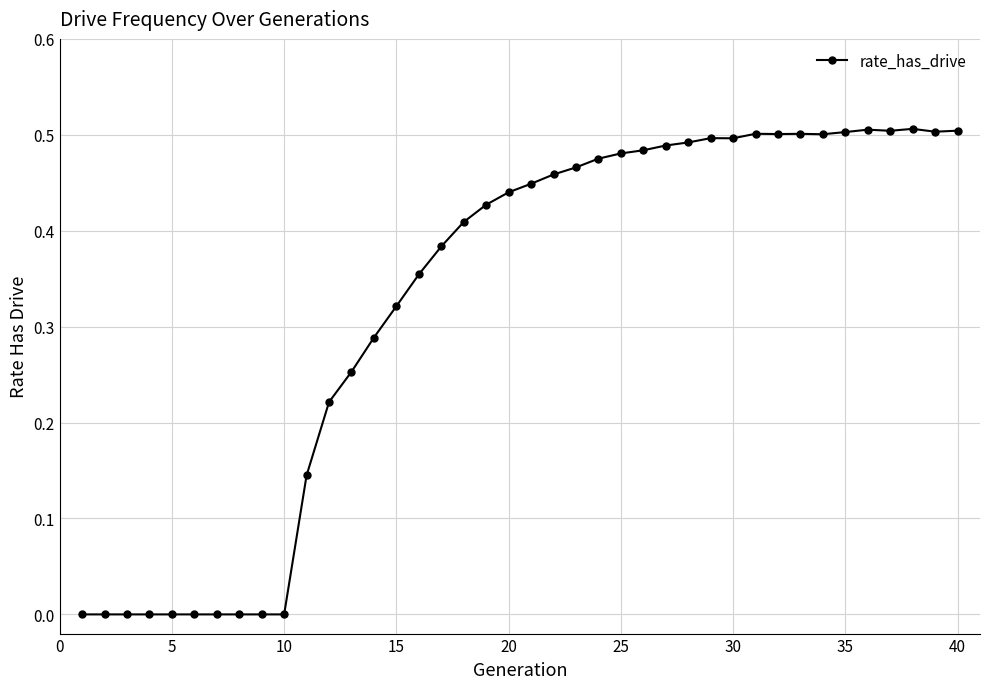

What is the sum of all values?

13.1